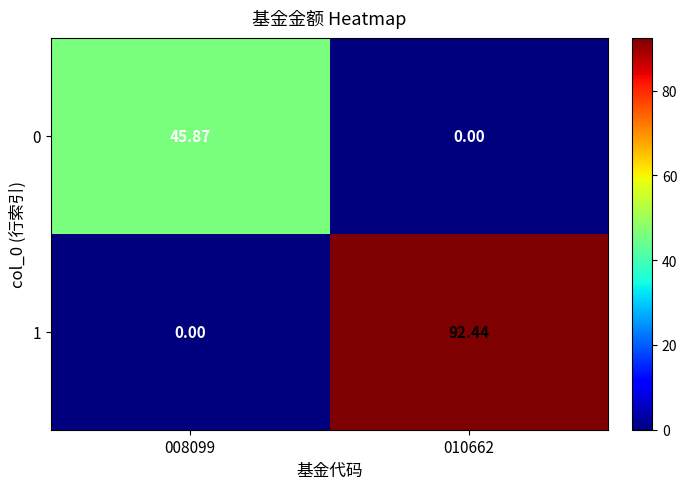

Is the value of 1 at 010662 greater than the value of 0 at 010662?

Yes